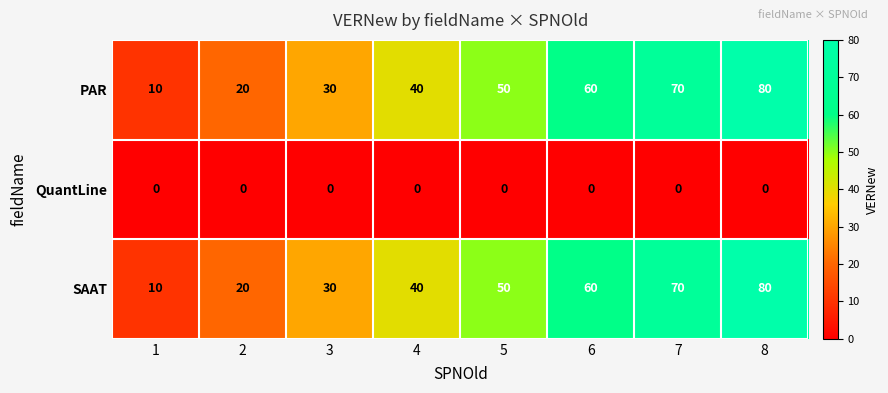

Reading right to left, transcribe all the data shown in this chart.

PAR: 80	70	60	50	40	30	20	10
QuantLine: 0	0	0	0	0	0	0	0
SAAT: 80	70	60	50	40	30	20	10